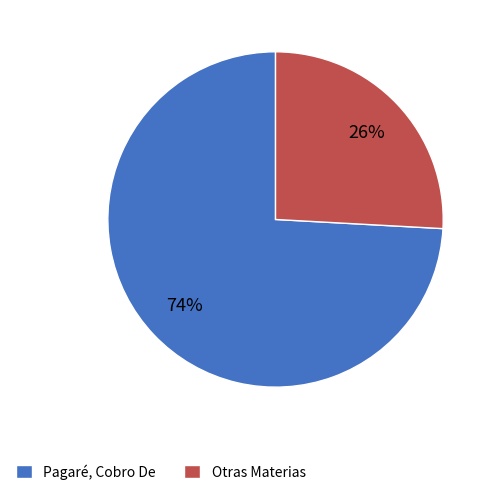

To the nearest percent, what percentage of the pie is Otras Materias?

26%